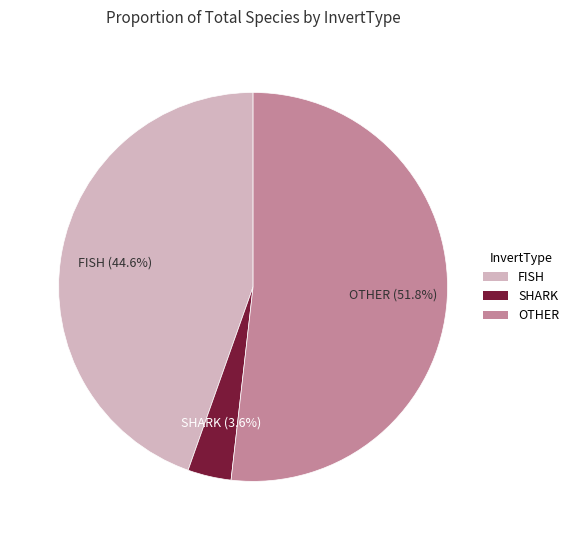

Is it true that FISH is 52% of the pie?

False